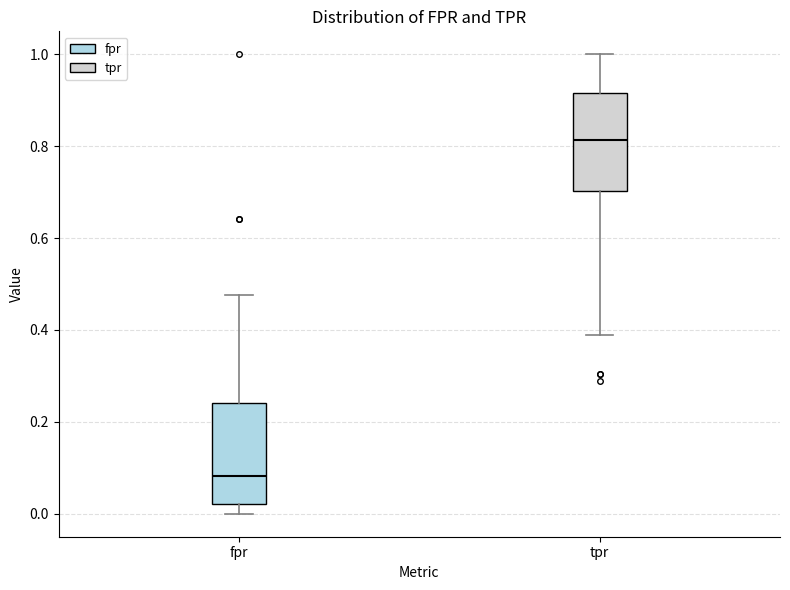

Where is the lower edge of the box for tpr on the y-axis? The values are not printed on the chart, so give them approximately, as read against the axis.

0.70